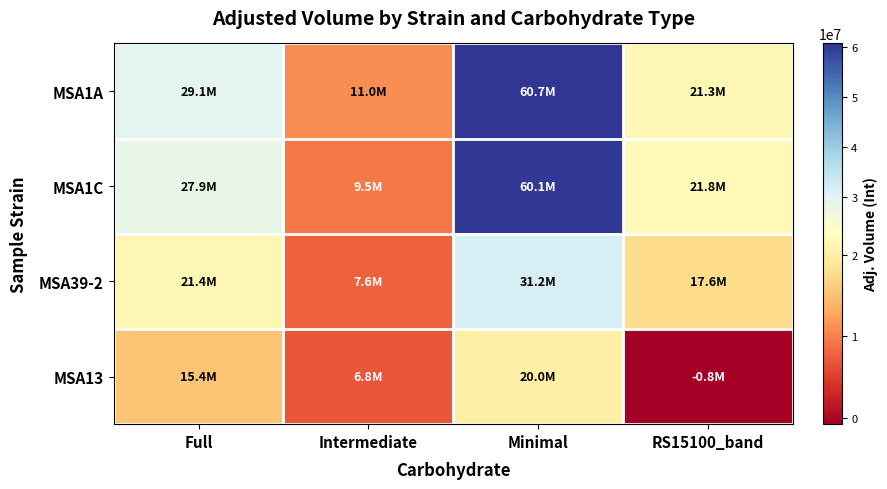

Between Full and RS15100_band, which is larger?

Full